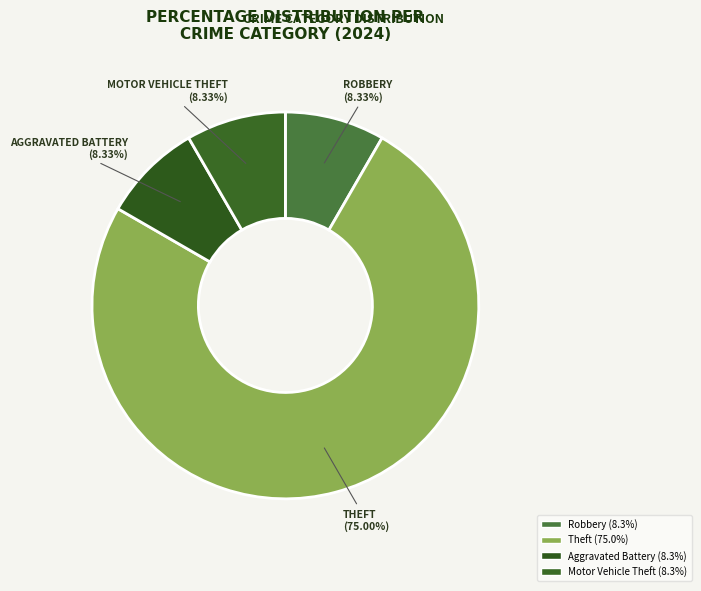

Does any single category account for the majority?

Yes